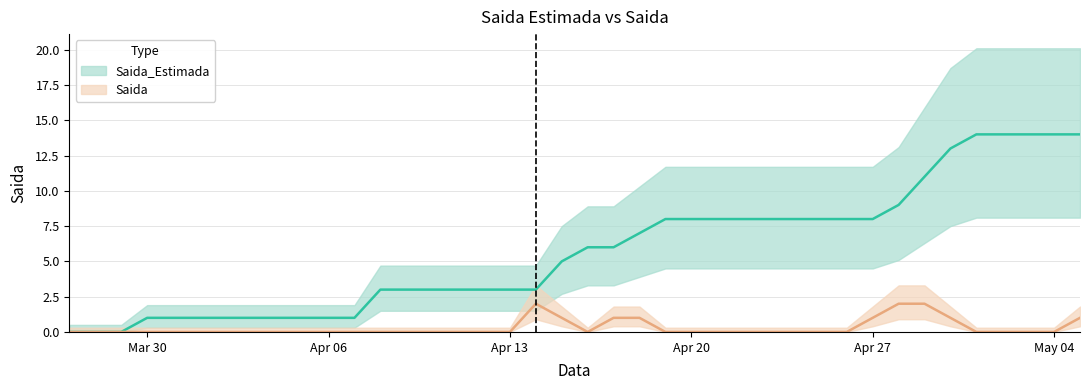

The value of Saida_Estimada at 2020-04-15 is 3. True or false?

False